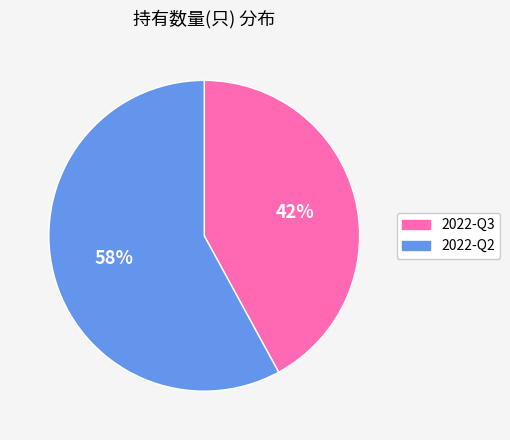

To the nearest percent, what is the average slice percentage?

50%